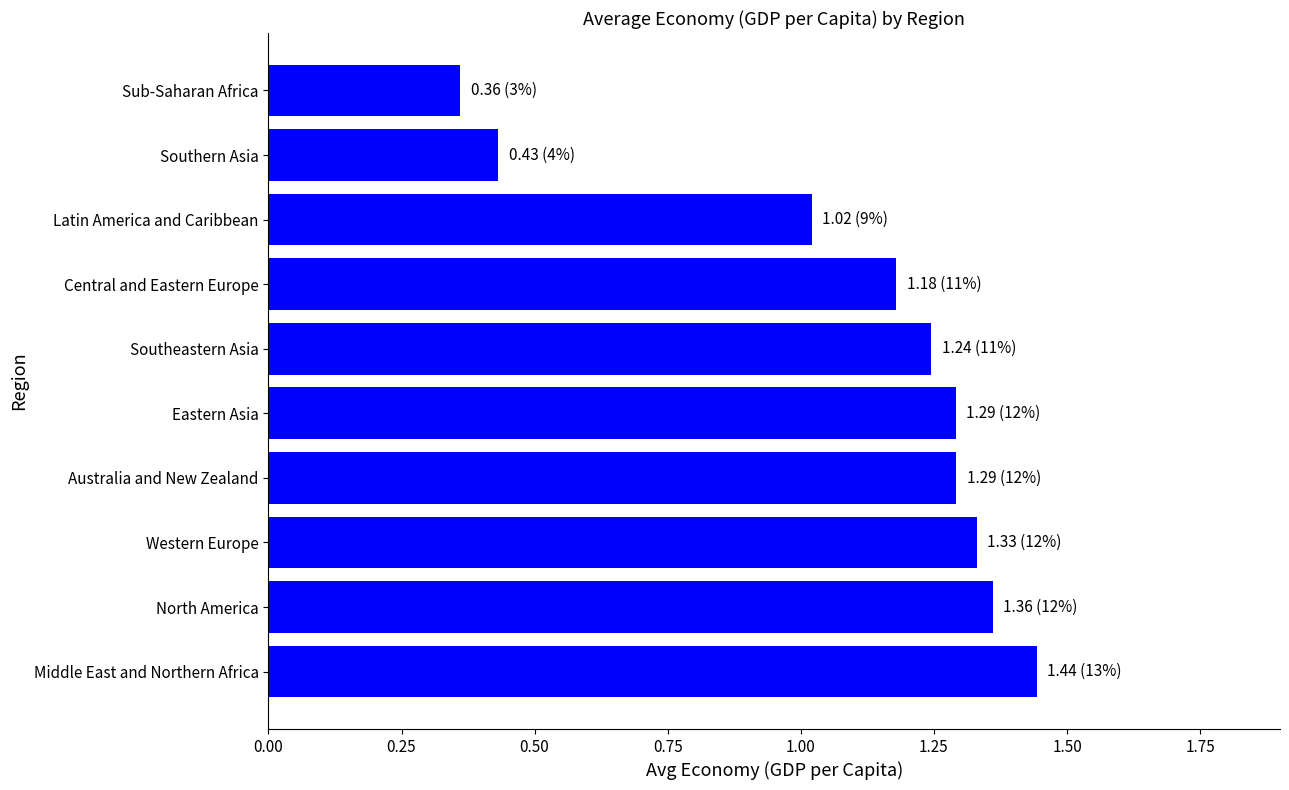

Count the number of data series in this chart.

1